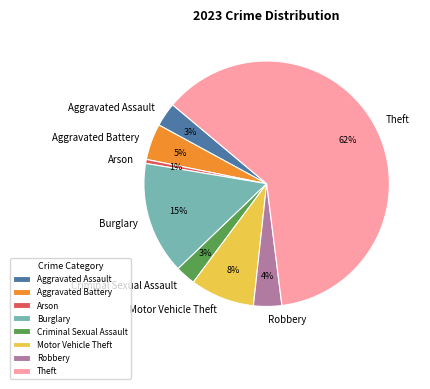

Which slice is the smallest?

Arson